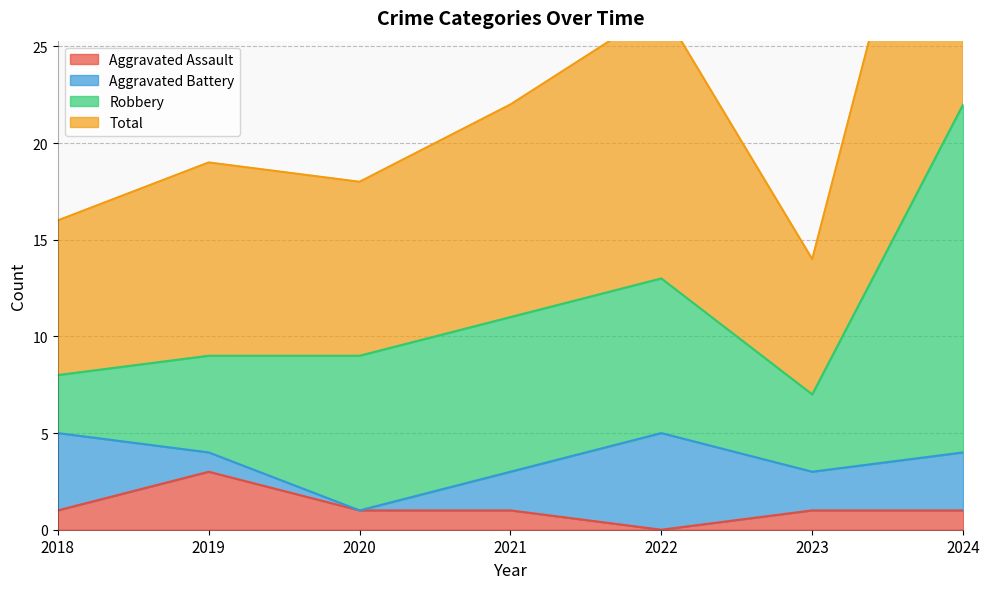

What is the sum of the Aggravated Assault values at 2022 and 2018?

1